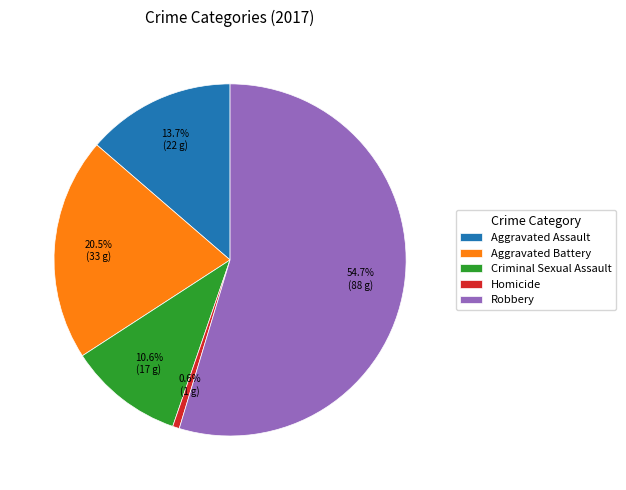

To the nearest percent, what is the difference between the largest and smallest slice percentages?

54%